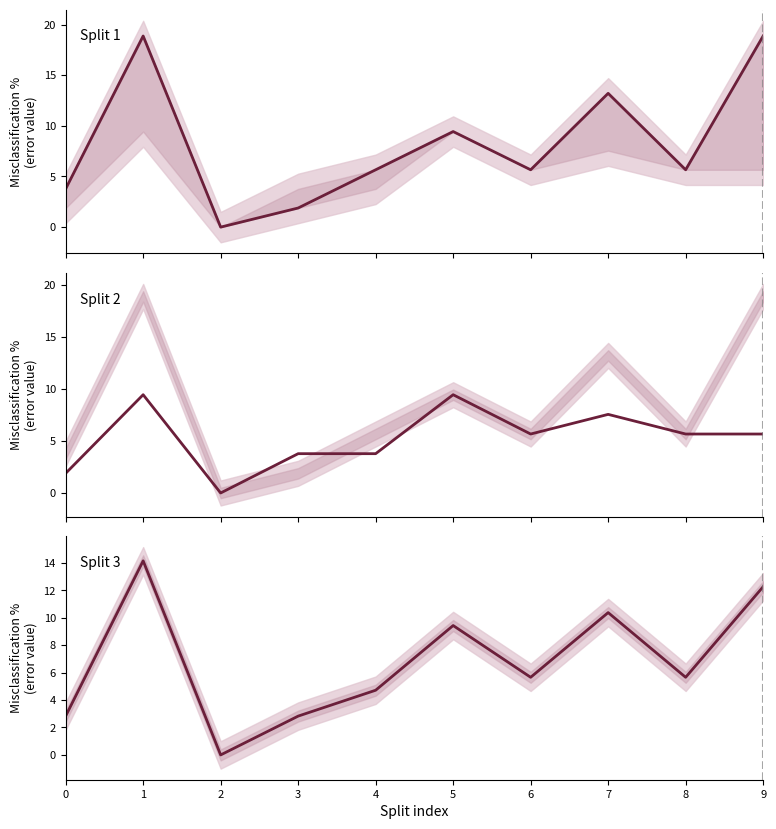

After their last crossing, which series has the higher values: Split 3 or Split 1?

Split 1